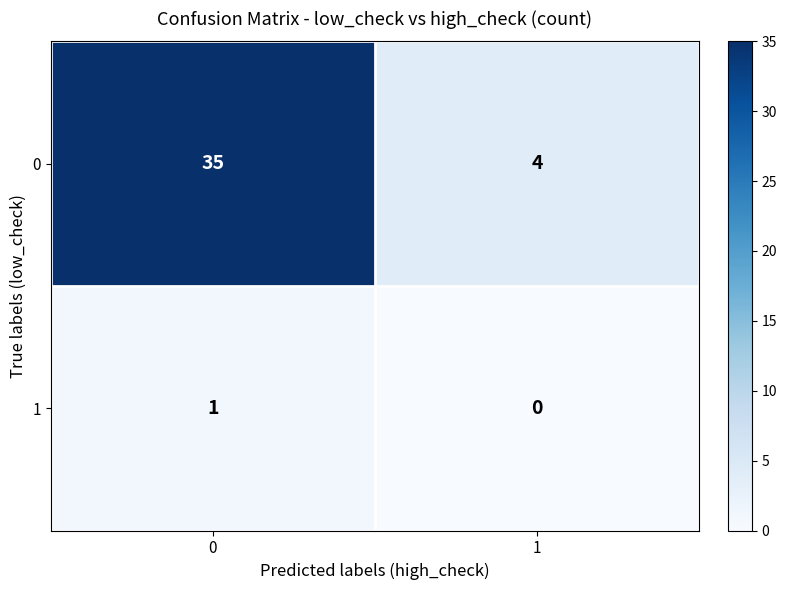

What is the lowest value of the 0 series?

4